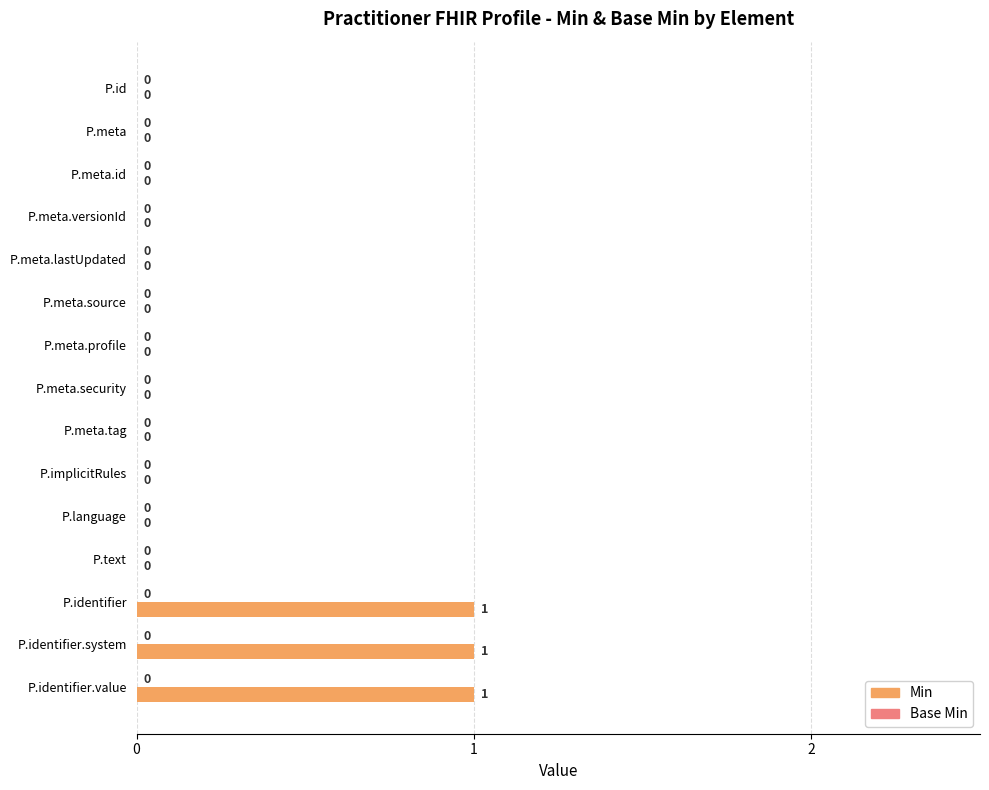

Reading top to bottom, what are all the values shown in this chart?

P.id=0	P.meta=0	P.meta.id=0	P.meta.versionId=0	P.meta.lastUpdated=0	P.meta.source=0	P.meta.profile=0	P.meta.security=0	P.meta.tag=0	P.implicitRules=0	P.language=0	P.text=0	P.identifier=1	P.identifier.system=1	P.identifier.value=1